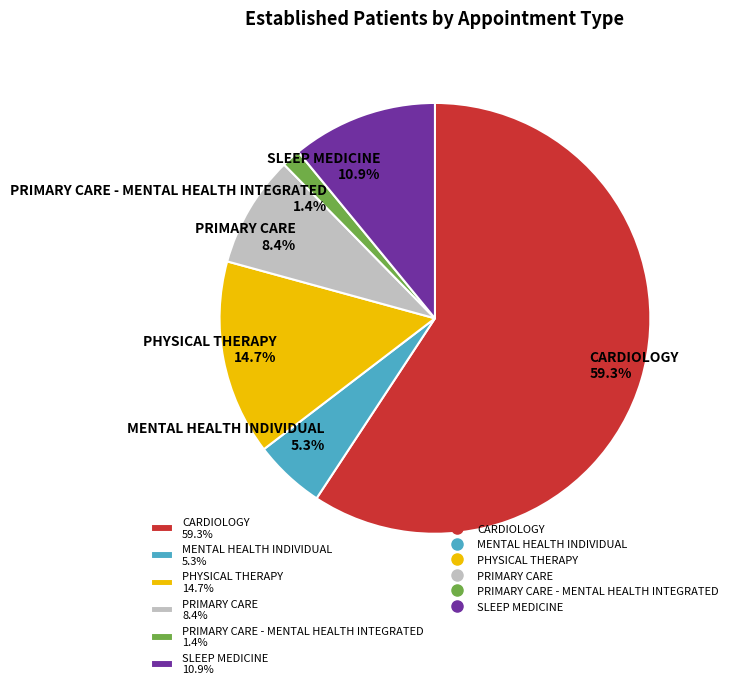

Which category has the biggest portion of the pie?

CARDIOLOGY 59.3%